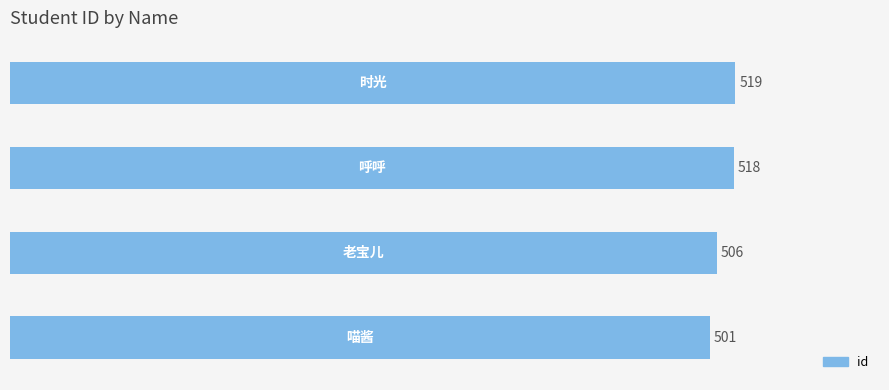

What is the minimum value shown in the chart?

501